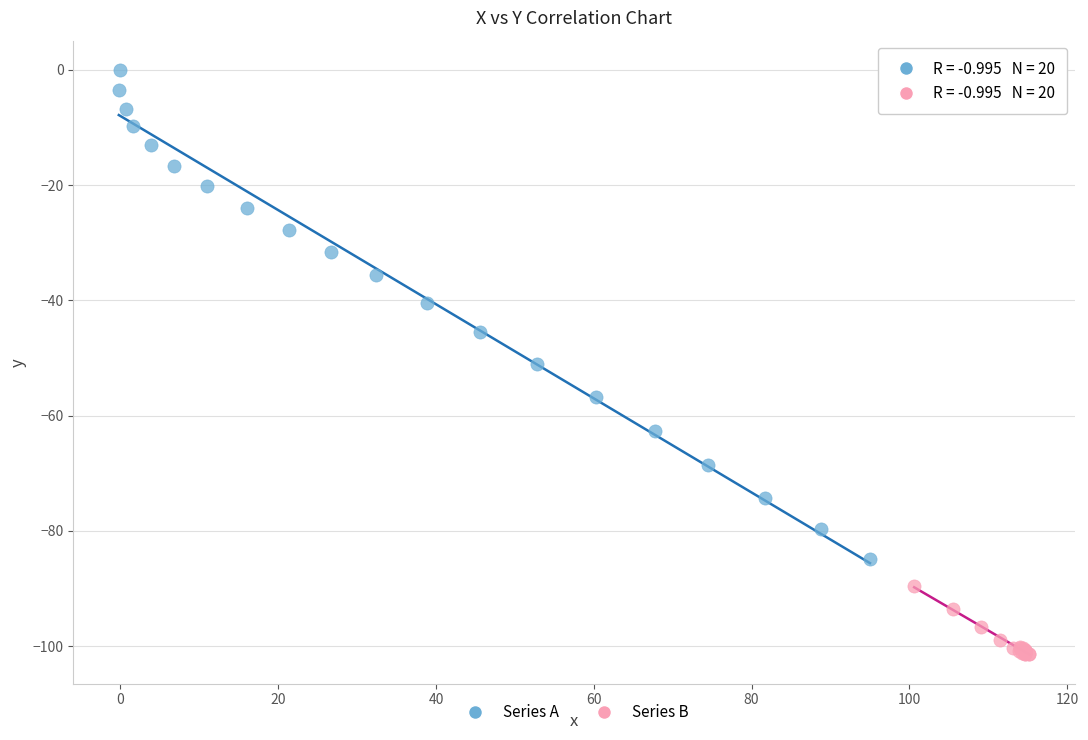

Which series reaches the maximum Y coordinate?

Series A